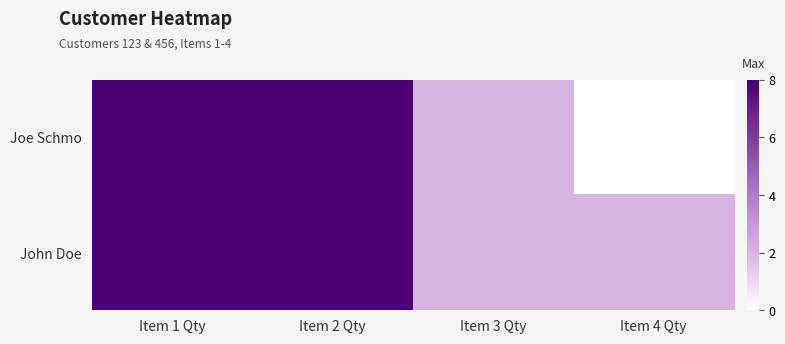

Reading left to right, what are all the values shown in this chart?

Joe Schmo: Item 1 Qty=8	Item 2 Qty=8	Item 3 Qty=2	Item 4 Qty=0
John Doe: Item 1 Qty=8	Item 2 Qty=8	Item 3 Qty=2	Item 4 Qty=2